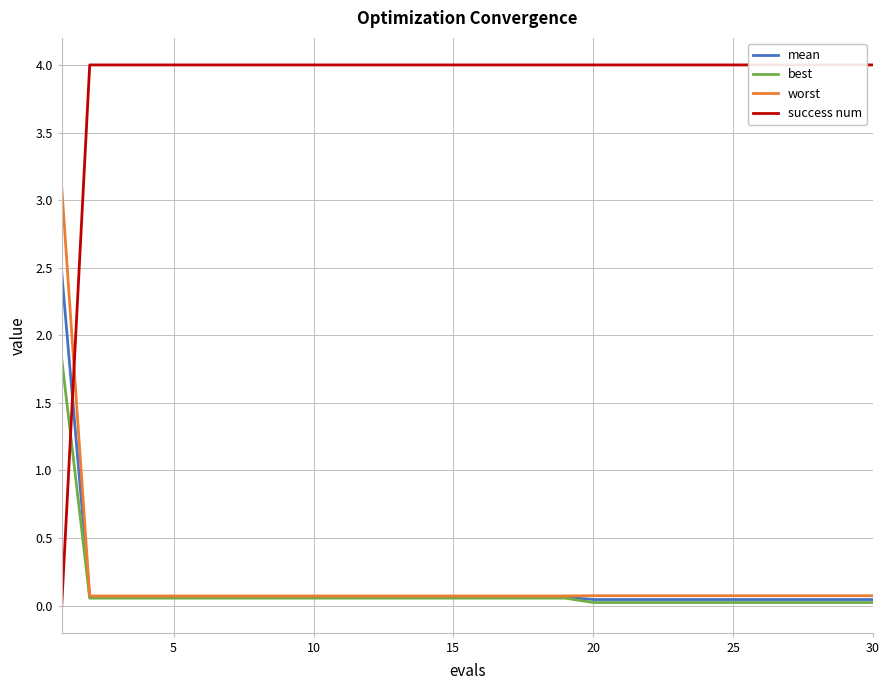

Reading left to right, list all the values displayed in this chart.

mean: 2.5	0.1	0.1	0.1	0.1	0.1	0.1	0.1	0.1	0.1	0.1	0.1	0.1	0.1	0.1	0.1	0.1	0.1	0.1	0.0	0.0	0.0	0.0	0.0	0.0	0.0	0.0	0.0	0.0	0.0
best: 1.8	0.1	0.1	0.1	0.1	0.1	0.1	0.1	0.1	0.1	0.1	0.1	0.1	0.1	0.1	0.1	0.1	0.1	0.1	0.0	0.0	0.0	0.0	0.0	0.0	0.0	0.0	0.0	0.0	0.0
worst: 3.1	0.1	0.1	0.1	0.1	0.1	0.1	0.1	0.1	0.1	0.1	0.1	0.1	0.1	0.1	0.1	0.1	0.1	0.1	0.1	0.1	0.1	0.1	0.1	0.1	0.1	0.1	0.1	0.1	0.1
success num: 0.0	4.0	4.0	4.0	4.0	4.0	4.0	4.0	4.0	4.0	4.0	4.0	4.0	4.0	4.0	4.0	4.0	4.0	4.0	4.0	4.0	4.0	4.0	4.0	4.0	4.0	4.0	4.0	4.0	4.0